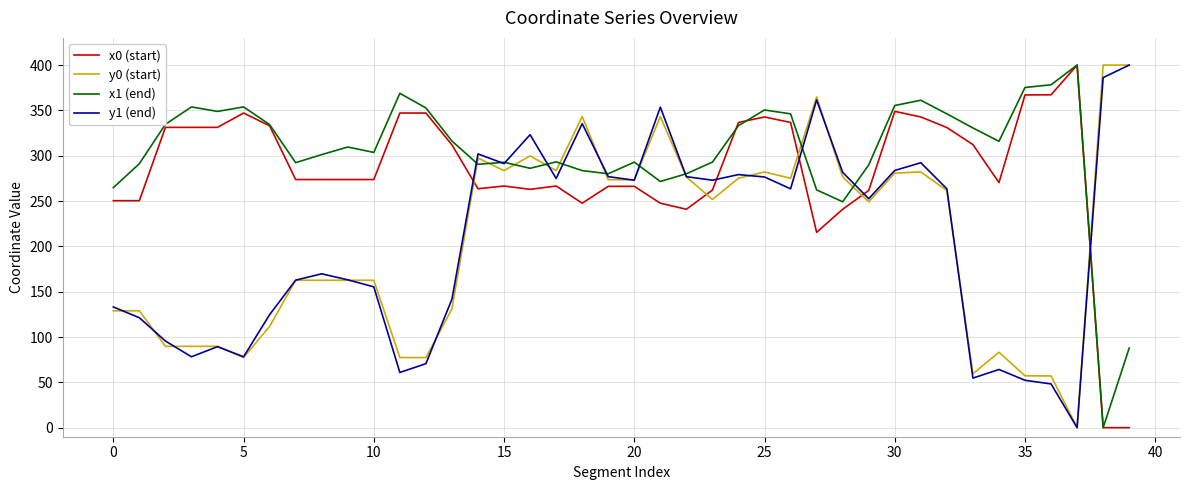

What is the maximum value shown in the chart?

400.0